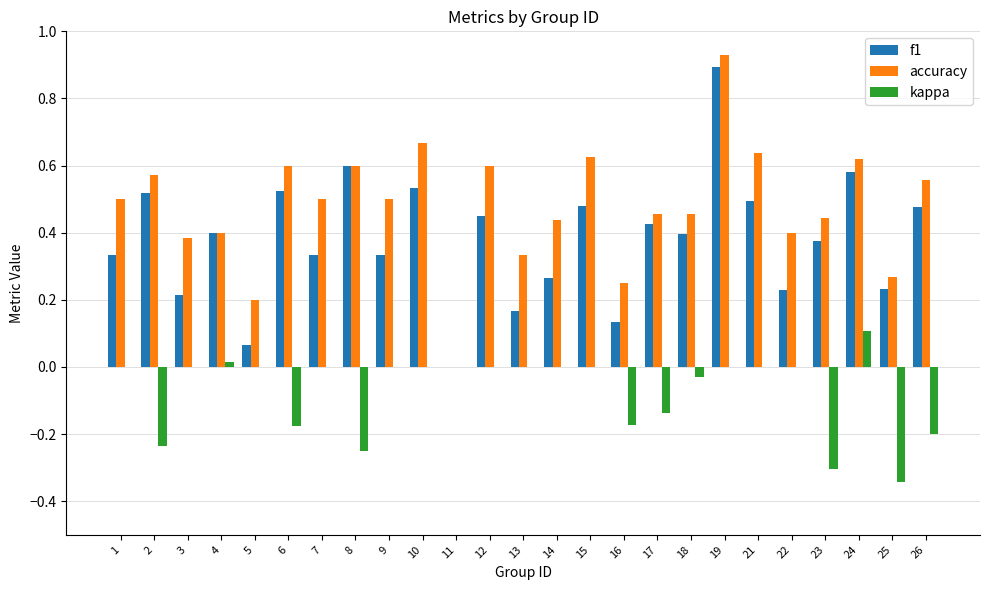

Which label corresponds to the largest value in the chart?

19